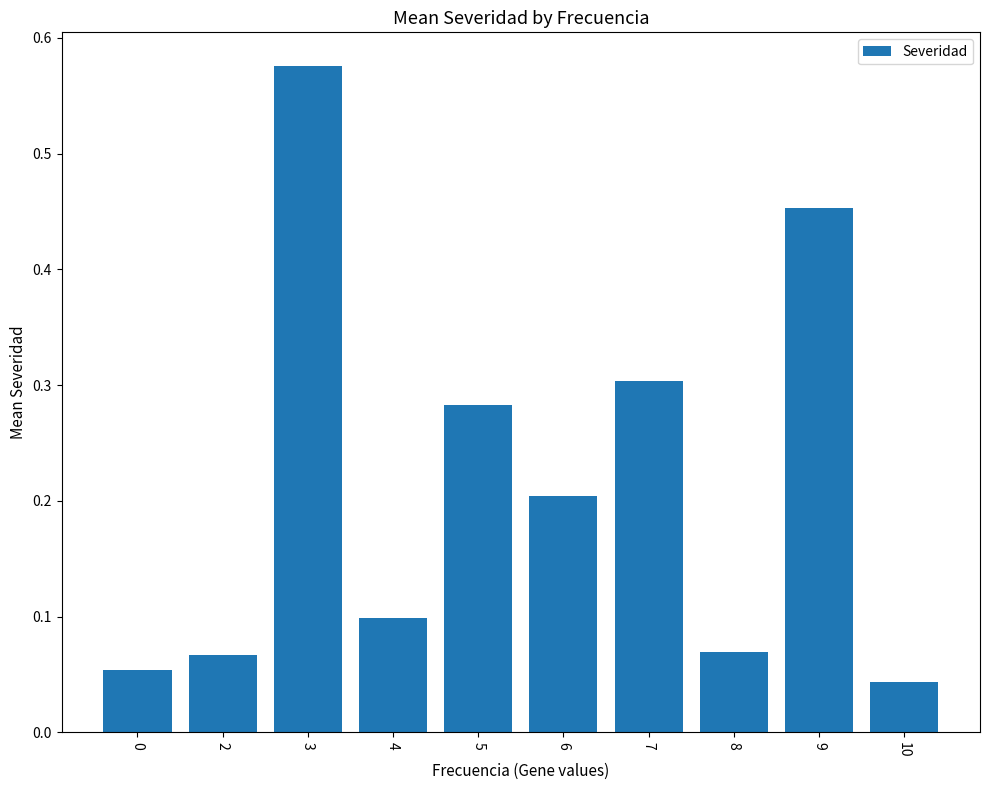

Which has a higher value, 9 or 0?

9